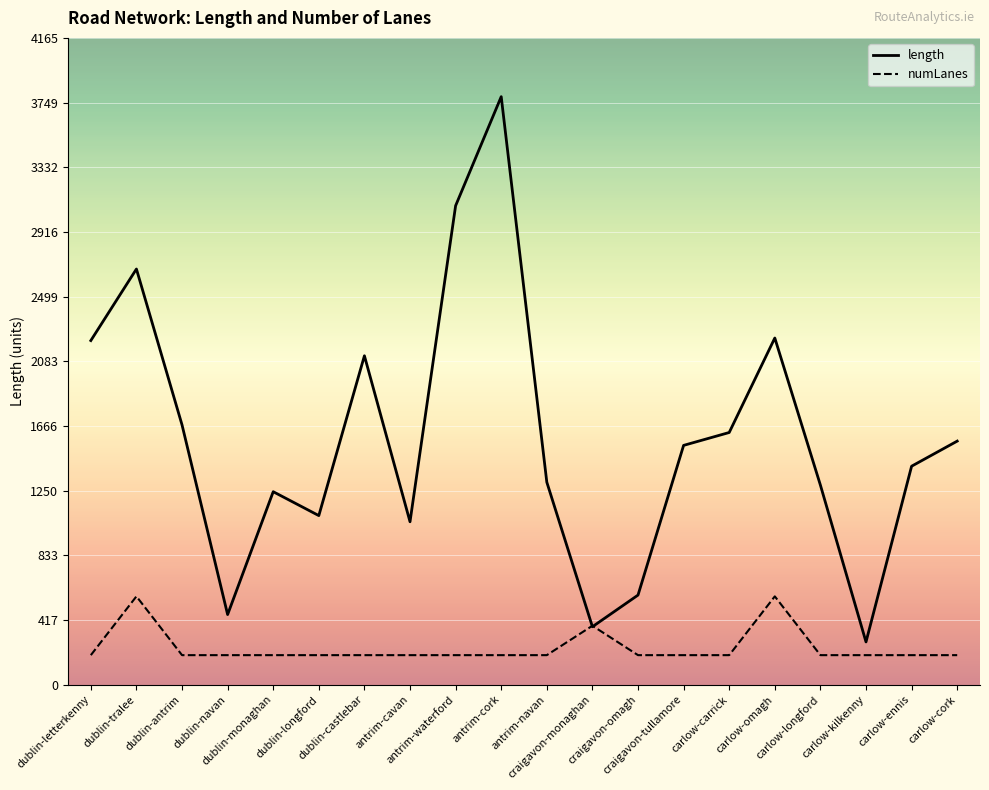

After their last crossing, which series has the higher values: numLanes or length?

length